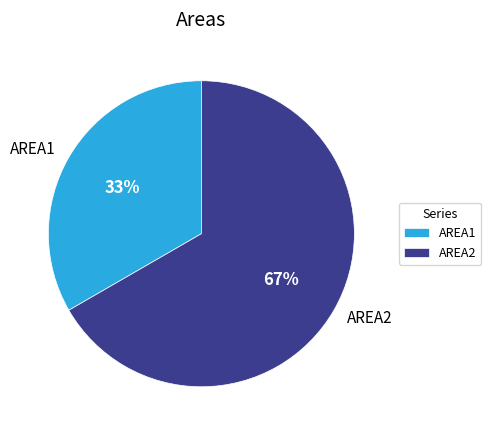

To the nearest percent, what is the combined percentage of AREA1 and AREA2?

100%